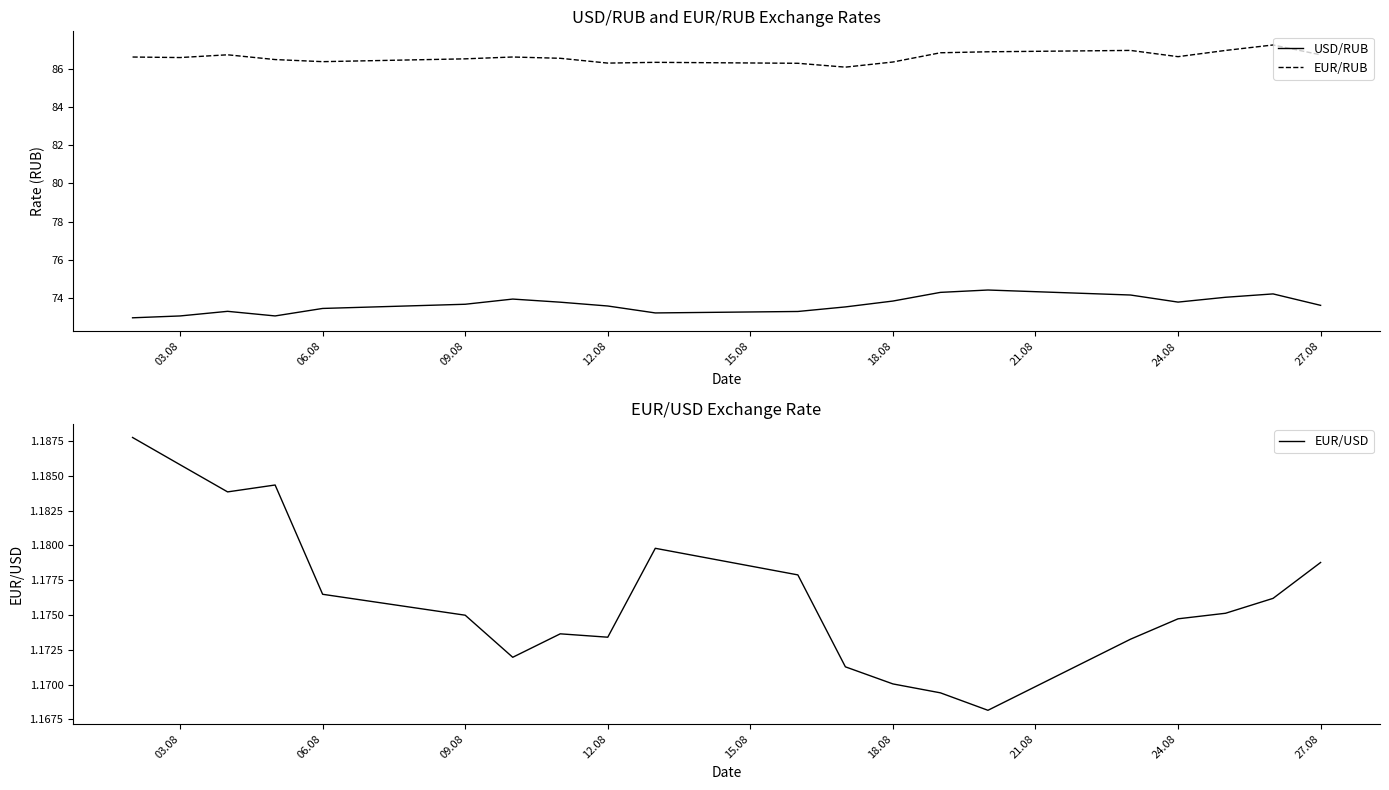

What is the minimum value for EUR/RUB?

86.1